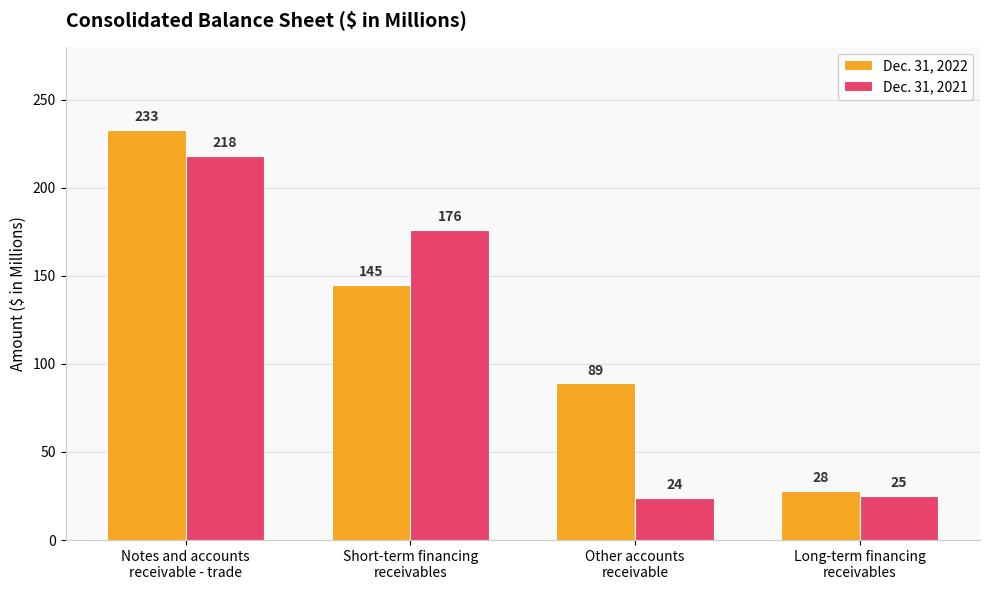

Is it true that Dec. 31, 2021 equals 12 at Other accounts
receivable?

False